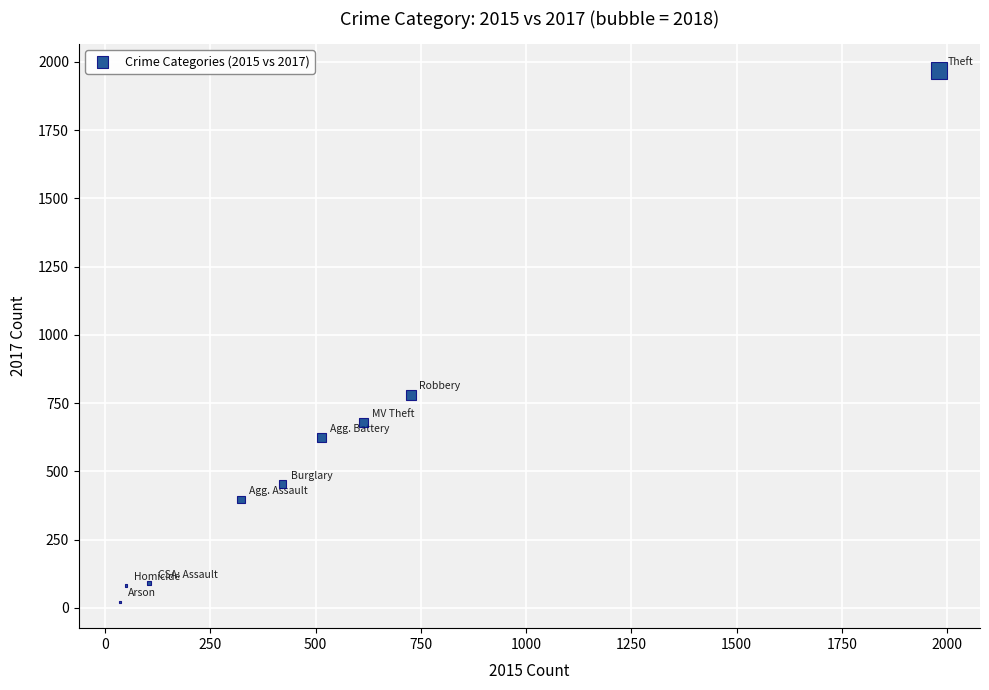

What is the average Y value?

566